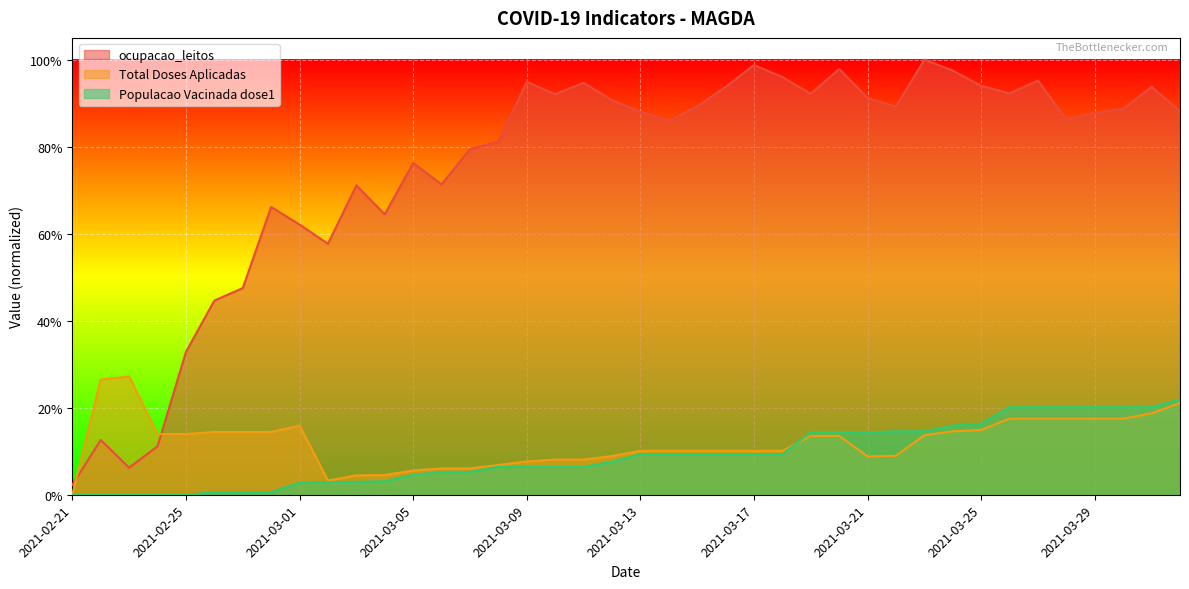

Reading right to left, list all the values displayed in this chart.

ocupacao_leitos: 2021-04-01=0.9	2021-03-31=0.9	2021-03-30=0.9	2021-03-29=0.9	2021-03-28=0.9	2021-03-27=1.0	2021-03-26=0.9	2021-03-25=0.9	2021-03-24=1.0	2021-03-23=1.0	2021-03-22=0.9	2021-03-21=0.9	2021-03-20=1.0	2021-03-19=0.9	2021-03-18=1.0	2021-03-17=1.0	2021-03-16=0.9	2021-03-15=0.9	2021-03-14=0.9	2021-03-13=0.9	2021-03-12=0.9	2021-03-11=0.9	2021-03-10=0.9	2021-03-09=0.9	2021-03-08=0.8	2021-03-07=0.8	2021-03-06=0.7	2021-03-05=0.8	2021-03-04=0.6	2021-03-03=0.7	2021-03-02=0.6	2021-03-01=0.6	2021-02-28=0.7	2021-02-27=0.5	2021-02-26=0.4	2021-02-25=0.3	2021-02-24=0.1	2021-02-23=0.1	2021-02-22=0.1	2021-02-21=0.0
Total Doses Aplicadas: 2021-04-01=0.2	2021-03-31=0.2	2021-03-30=0.2	2021-03-29=0.2	2021-03-28=0.2	2021-03-27=0.2	2021-03-26=0.2	2021-03-25=0.1	2021-03-24=0.1	2021-03-23=0.1	2021-03-22=0.1	2021-03-21=0.1	2021-03-20=0.1	2021-03-19=0.1	2021-03-18=0.1	2021-03-17=0.1	2021-03-16=0.1	2021-03-15=0.1	2021-03-14=0.1	2021-03-13=0.1	2021-03-12=0.1	2021-03-11=0.1	2021-03-10=0.1	2021-03-09=0.1	2021-03-08=0.1	2021-03-07=0.1	2021-03-06=0.1	2021-03-05=0.1	2021-03-04=0.0	2021-03-03=0.0	2021-03-02=0.0	2021-03-01=0.2	2021-02-28=0.1	2021-02-27=0.1	2021-02-26=0.1	2021-02-25=0.1	2021-02-24=0.1	2021-02-23=0.3	2021-02-22=0.3	2021-02-21=0.0
Populacao Vacinada dose1: 2021-04-01=0.2	2021-03-31=0.2	2021-03-30=0.2	2021-03-29=0.2	2021-03-28=0.2	2021-03-27=0.2	2021-03-26=0.2	2021-03-25=0.2	2021-03-24=0.2	2021-03-23=0.1	2021-03-22=0.1	2021-03-21=0.1	2021-03-20=0.1	2021-03-19=0.1	2021-03-18=0.1	2021-03-17=0.1	2021-03-16=0.1	2021-03-15=0.1	2021-03-14=0.1	2021-03-13=0.1	2021-03-12=0.1	2021-03-11=0.1	2021-03-10=0.1	2021-03-09=0.1	2021-03-08=0.1	2021-03-07=0.1	2021-03-06=0.1	2021-03-05=0.0	2021-03-04=0.0	2021-03-03=0.0	2021-03-02=0.0	2021-03-01=0.0	2021-02-28=0.0	2021-02-27=0.0	2021-02-26=0.0	2021-02-25=0.0	2021-02-24=0.0	2021-02-23=0.0	2021-02-22=0.0	2021-02-21=0.0